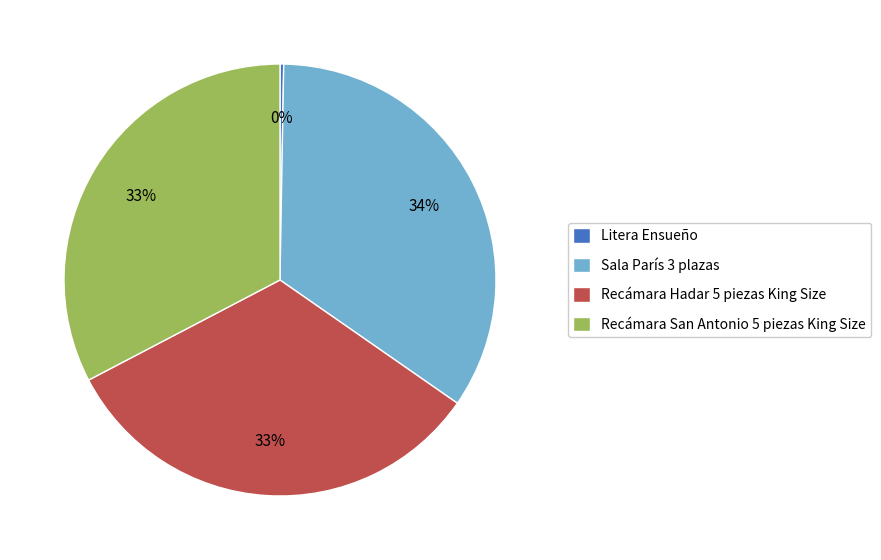

Does any single category account for the majority?

No